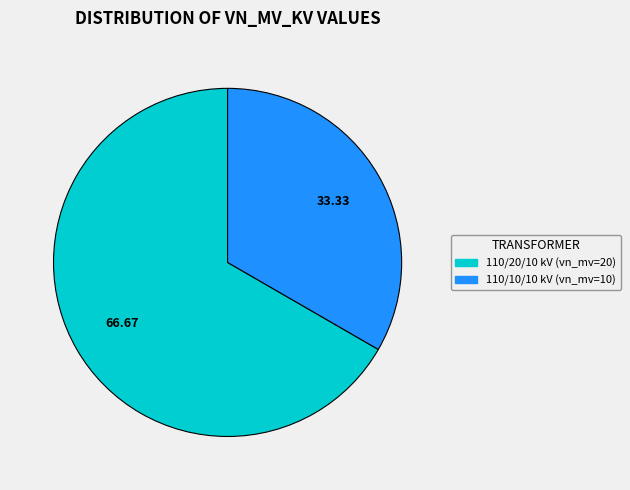

What is the majority slice?

110/20/10 kV (vn_mv=20)